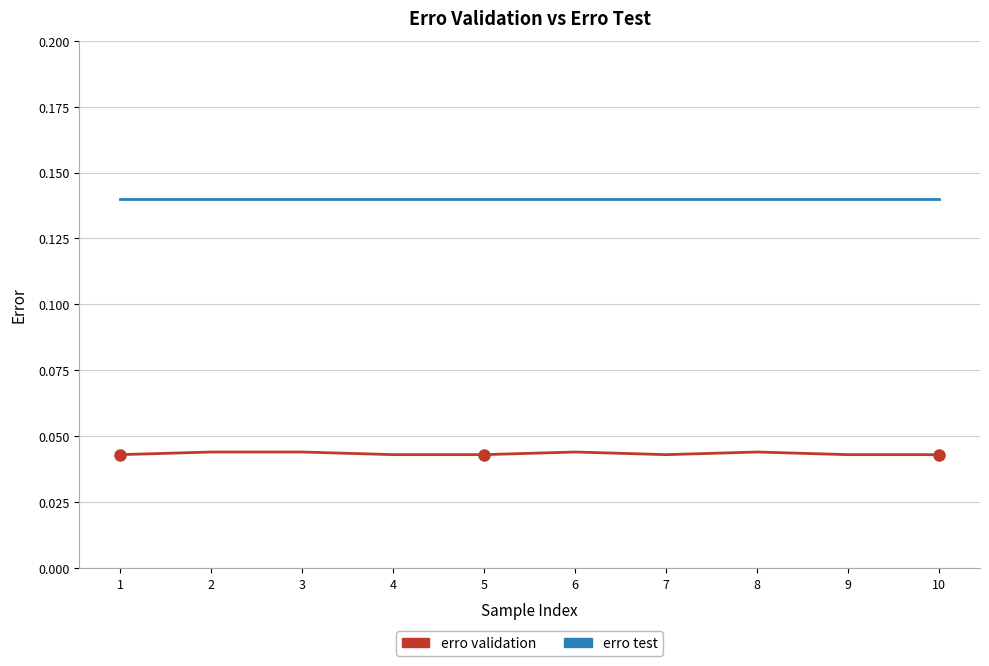

True or false: erro validation has a value of 0.1 at 1.

False